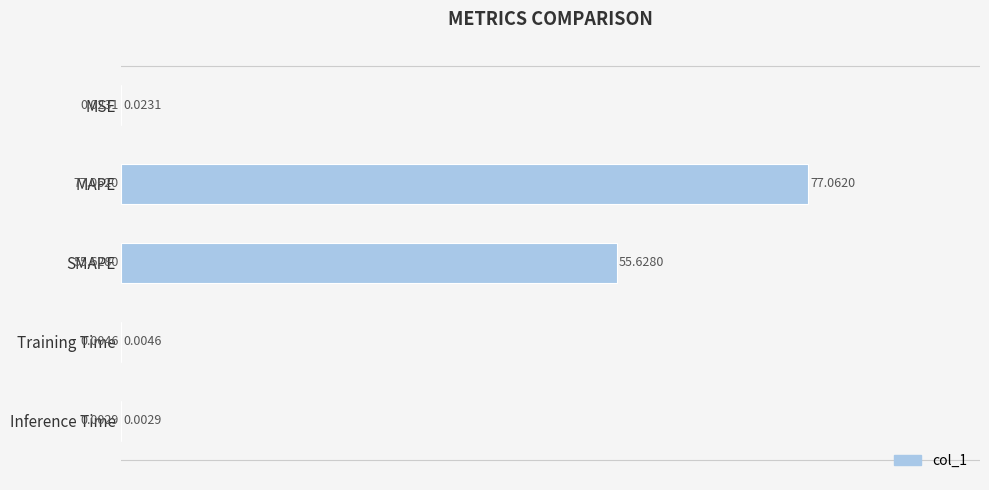

What is the sum of all values?

132.7